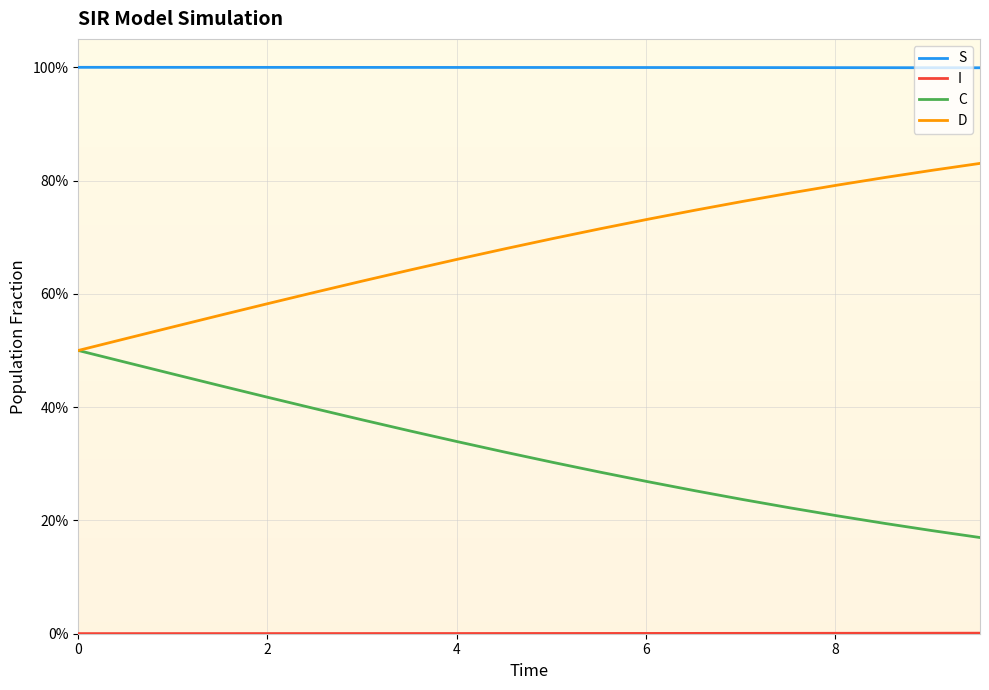

Reading right to left, list all the values displayed in this chart.

S: 1.0	1.0	1.0	1.0	1.0	1.0	1.0	1.0	1.0	1.0	1.0	1.0	1.0	1.0	1.0	1.0	1.0	1.0	1.0	1.0
I: 0.0	0.0	0.0	0.0	0.0	0.0	0.0	0.0	0.0	0.0	0.0	0.0	0.0	0.0	0.0	0.0	0.0	0.0	0.0	0.0
C: 0.2	0.2	0.2	0.2	0.2	0.2	0.3	0.3	0.3	0.3	0.3	0.3	0.4	0.4	0.4	0.4	0.4	0.5	0.5	0.5
D: 0.8	0.8	0.8	0.8	0.8	0.8	0.7	0.7	0.7	0.7	0.7	0.7	0.6	0.6	0.6	0.6	0.6	0.5	0.5	0.5